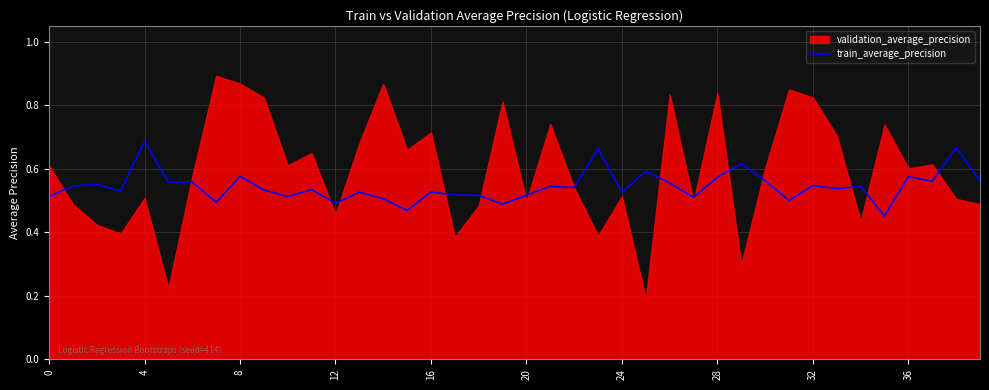

How many lines are shown in the chart?

1